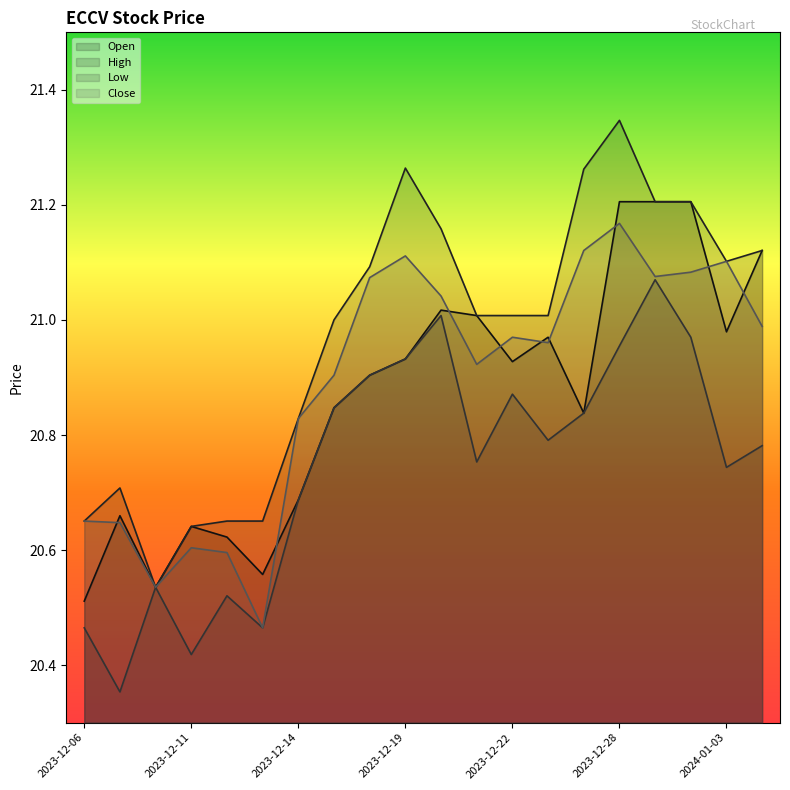

Which series has the largest range (max minus min)?

High